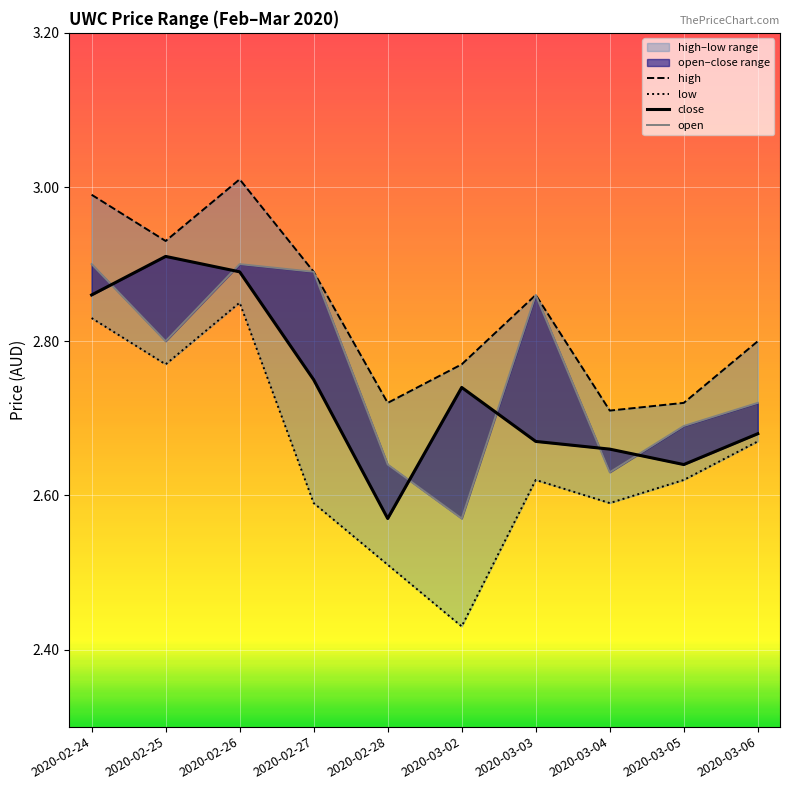

Which series has the largest range (max minus min)?

low